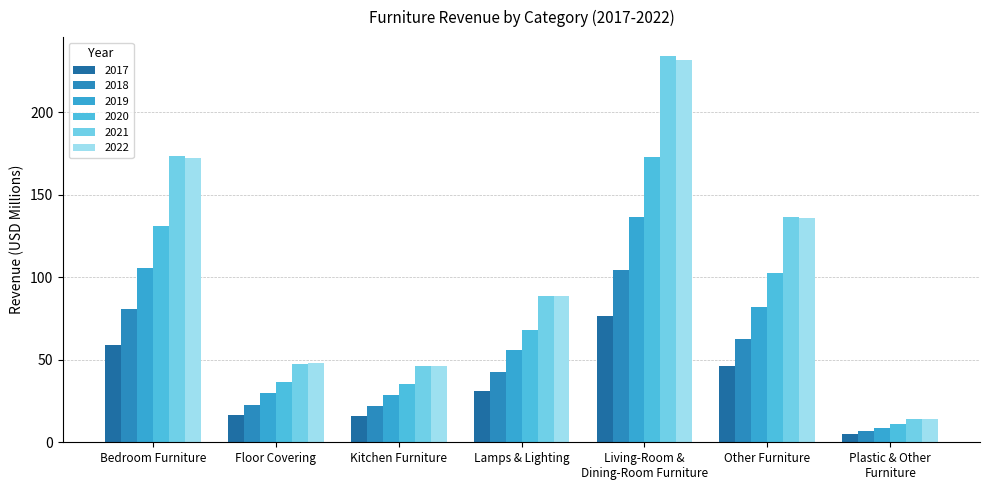

How many data points does each series have?

7